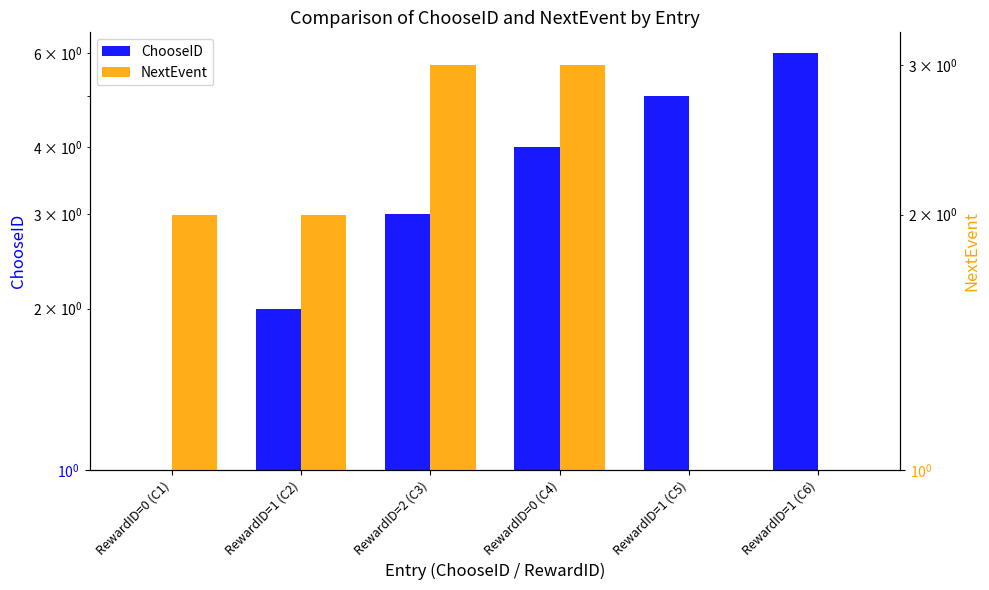

What is the difference between the maximum and minimum values in the ChooseID series?

5.0